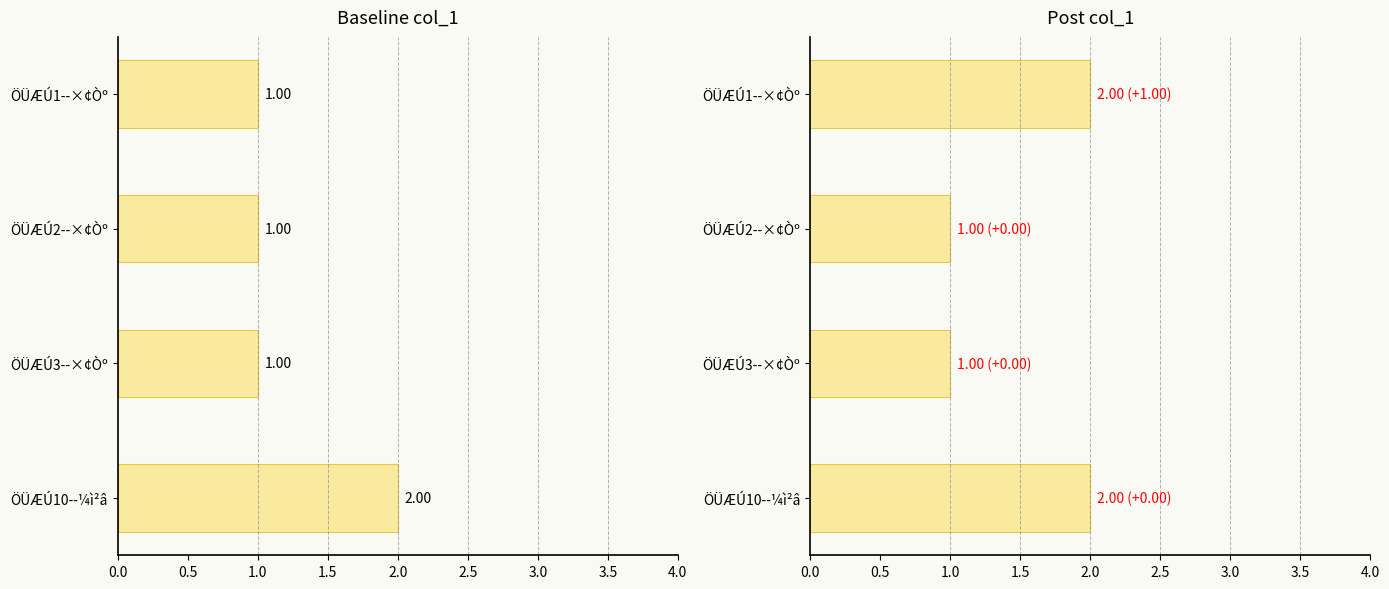

Reading left to right, what are all the values shown in this chart?

baseline: 1	1	1	2
post: 2	1	1	2